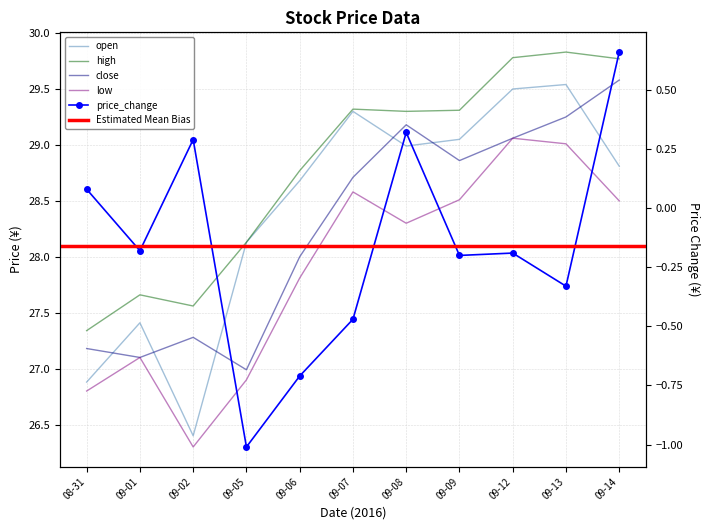

How many interior local peaks does the open series have?

3